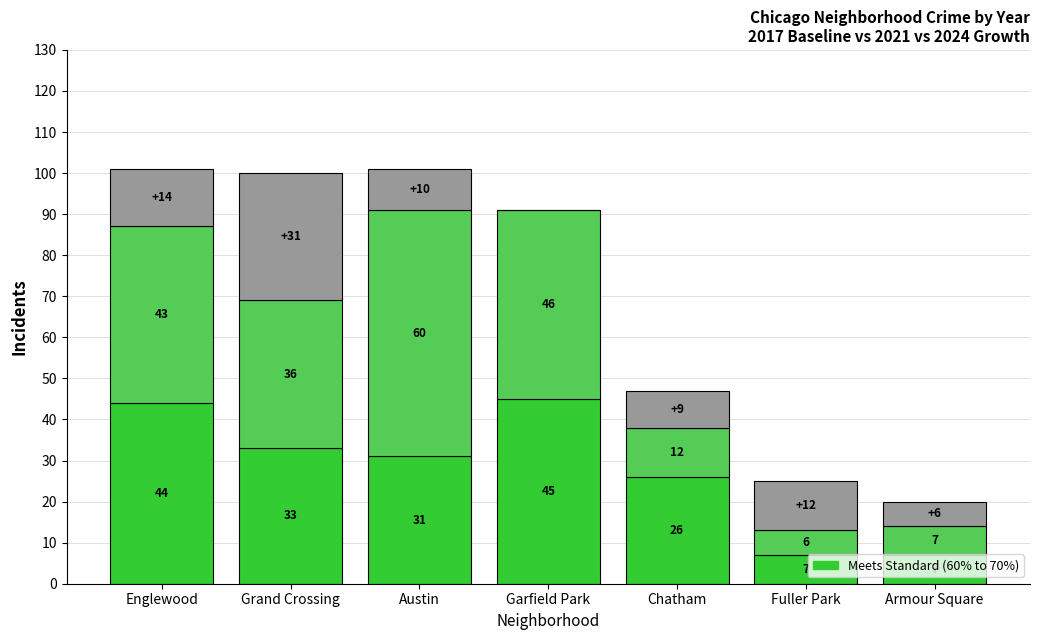

What is the total value across all series at Chatham?

47